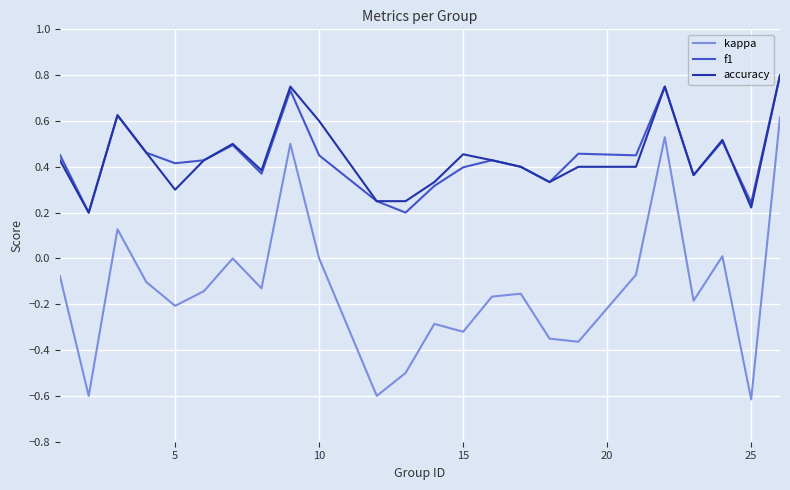

What is the minimum value for kappa?

-0.6